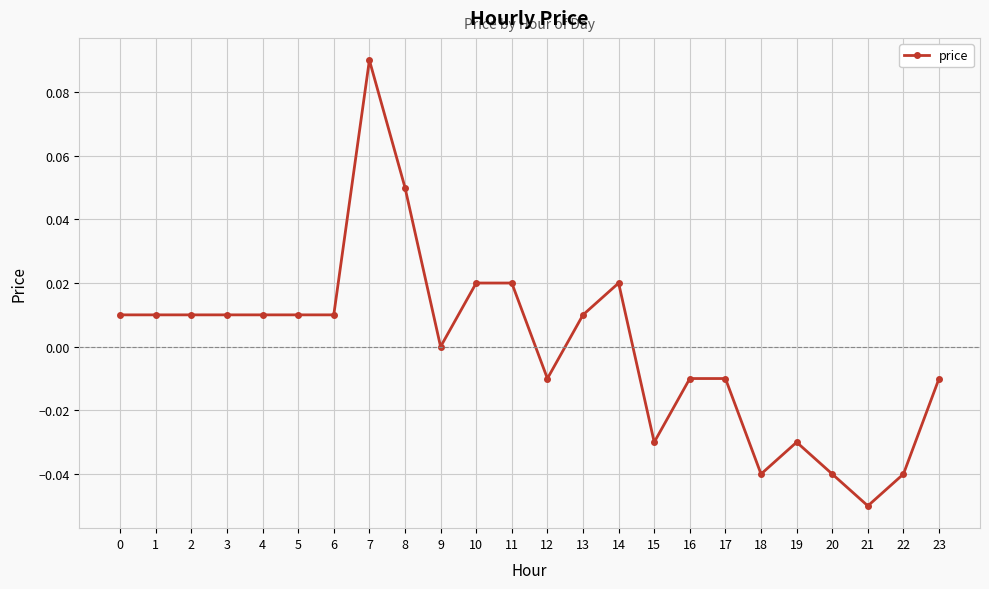

How many data points does each series have?

24